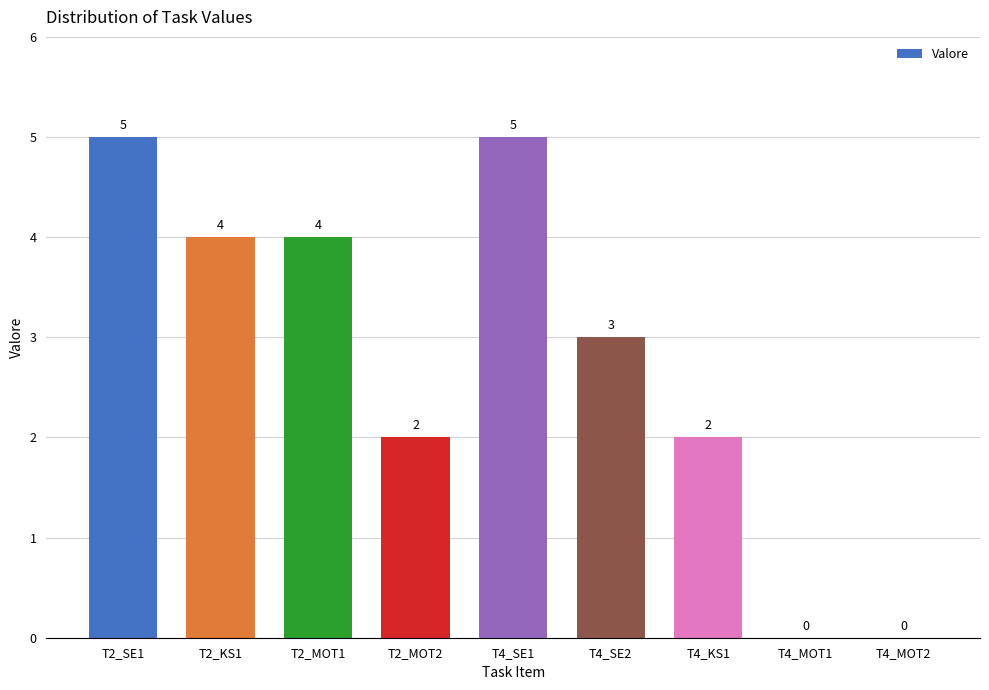

How many data points does each series have?

9